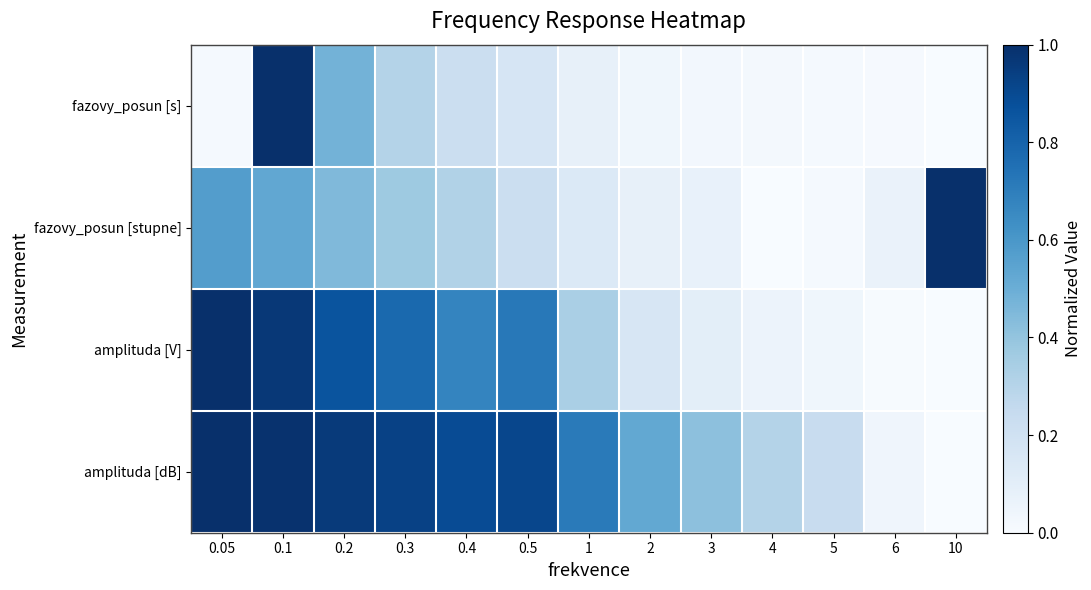

List the series in order of their overall mean, highest first.

amplituda [dB], amplituda [V], fazovy_posun [stupne], fazovy_posun [s]